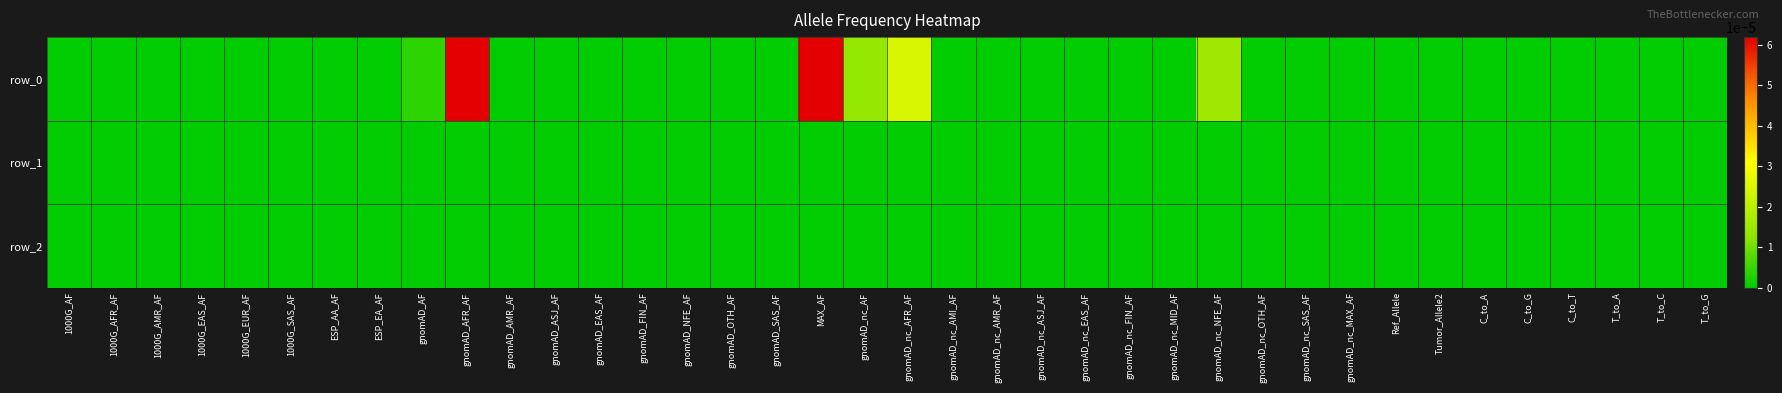

Is it true that row_1 equals 0.0 at ESP_AA_AF?

True